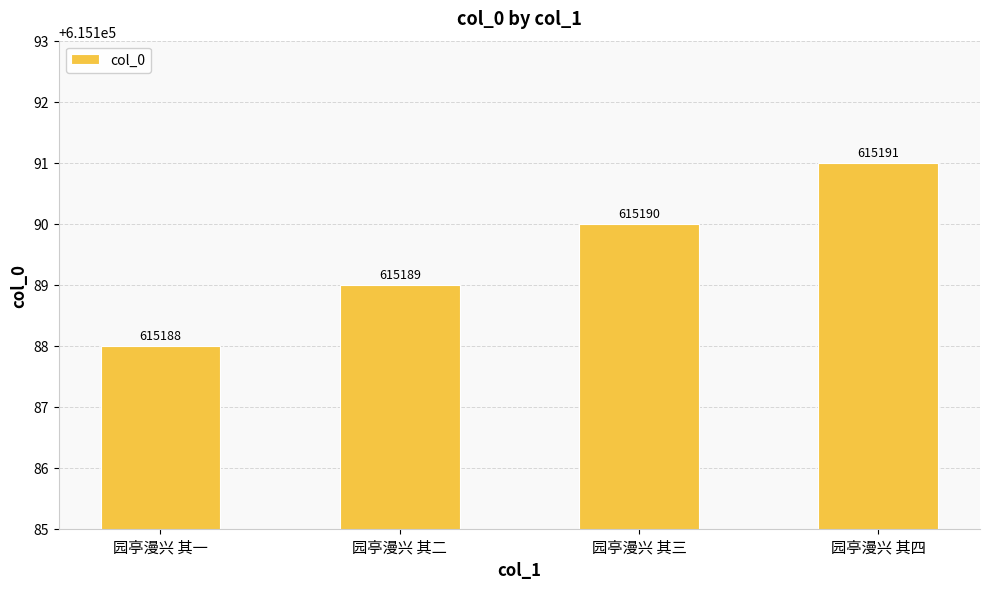

What is the label of the 1st bar from the right?

园亭漫兴 其四